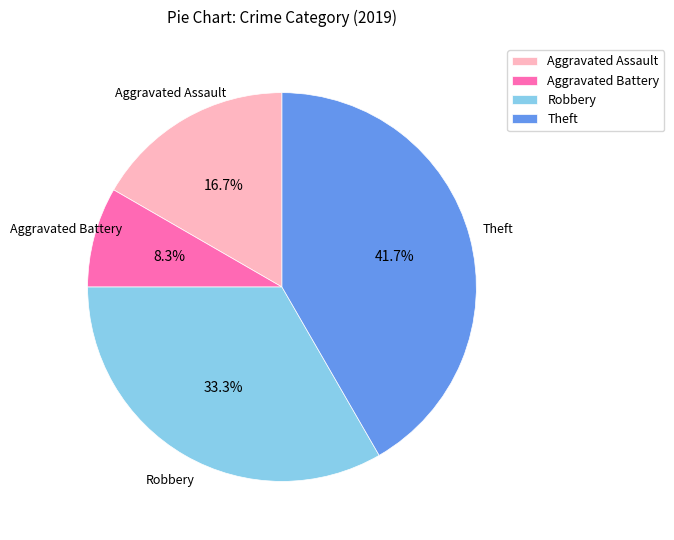

What percentage is NOT represented by Robbery?

66.7%